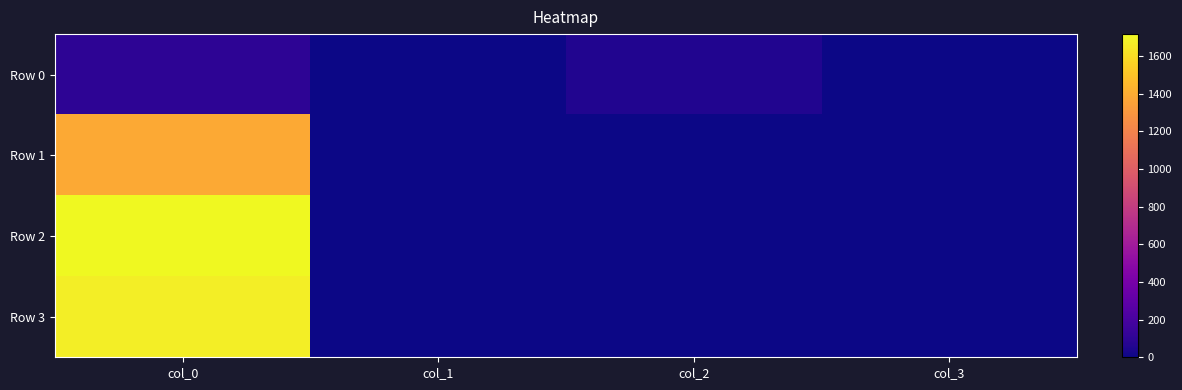

Reading left to right, list all the values displayed in this chart.

Row 0: col_0=96	col_1=1	col_2=55	col_3=0
Row 1: col_0=1385	col_1=1	col_2=0	col_3=0
Row 2: col_0=1717	col_1=1	col_2=0	col_3=0
Row 3: col_0=1672	col_1=1	col_2=0	col_3=0